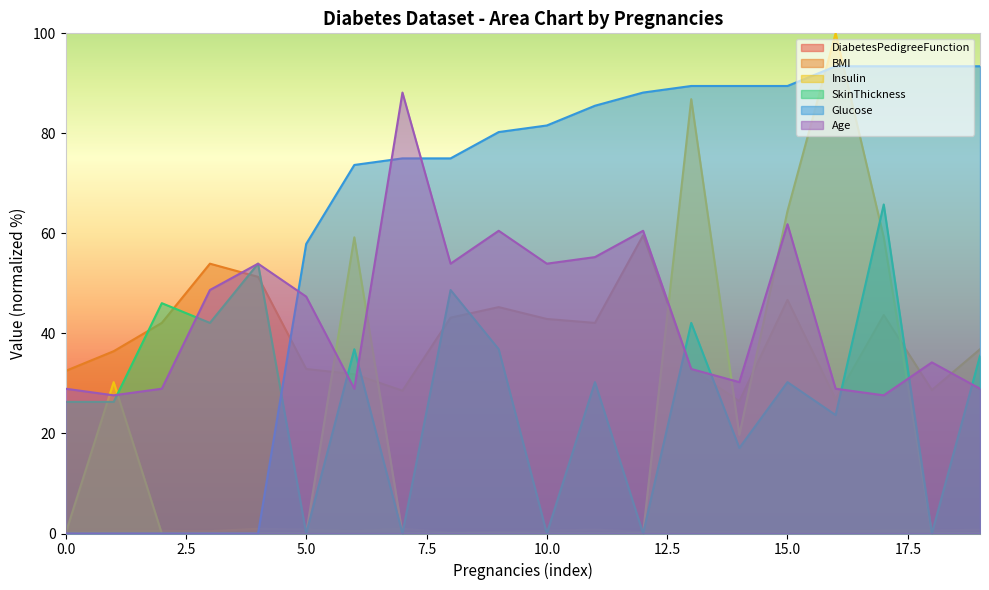

What is the spread (max minus min) of values at 0?

88.2